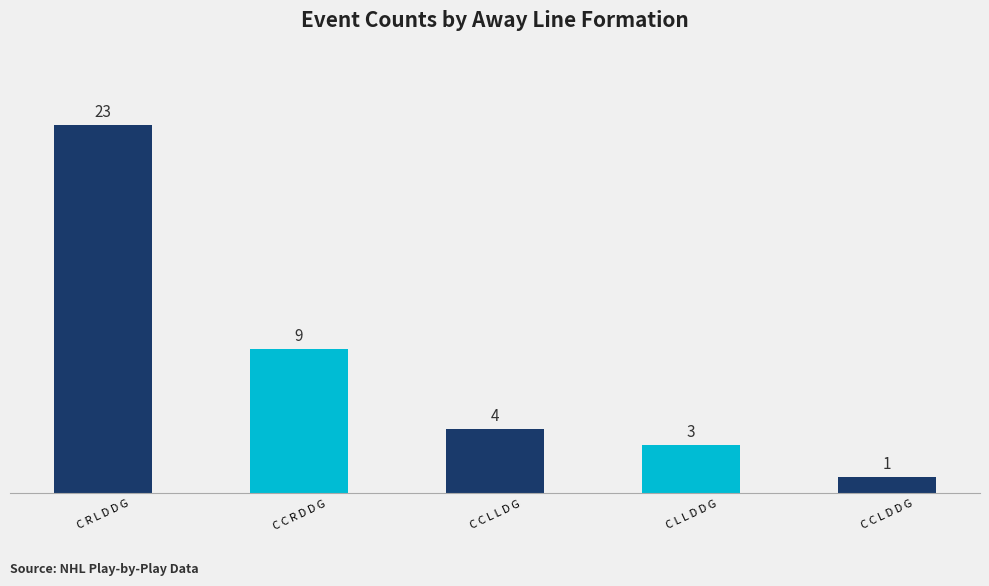

What is the smallest value displayed?

1